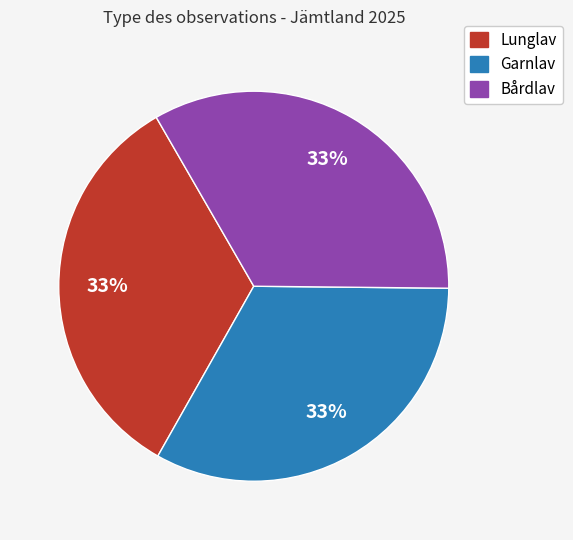

Is it true that Bårdlav is 33% of the pie?

True